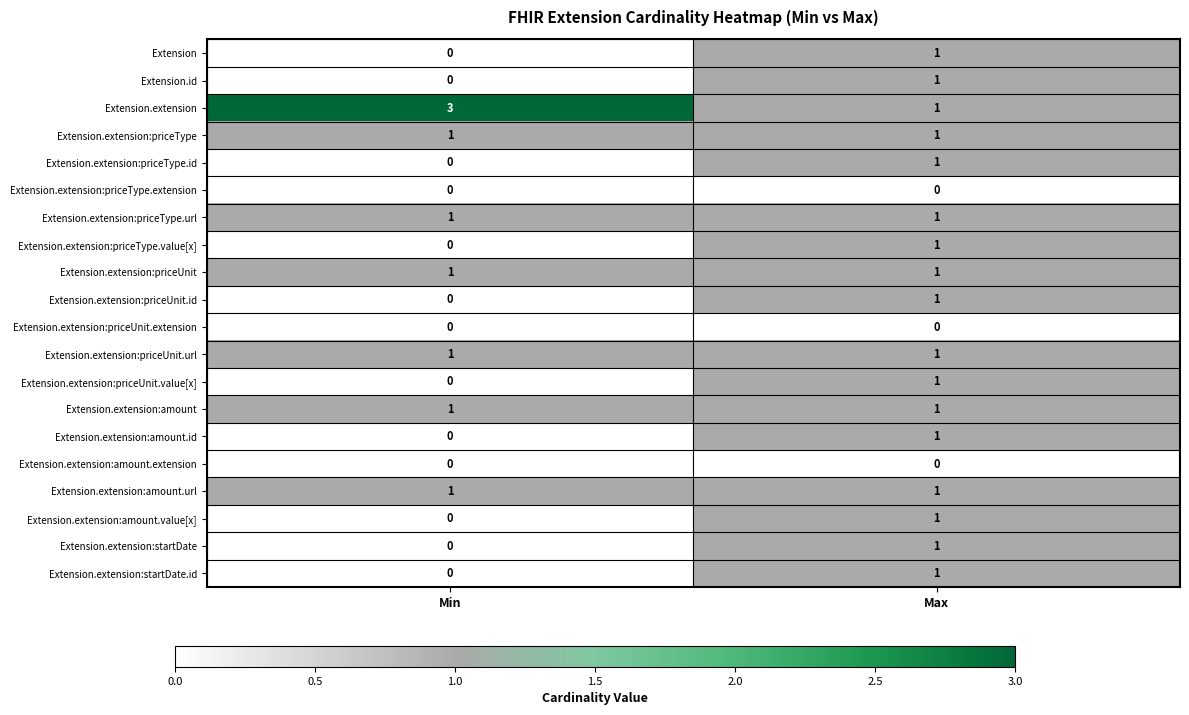

Count the number of categories in the chart.

2